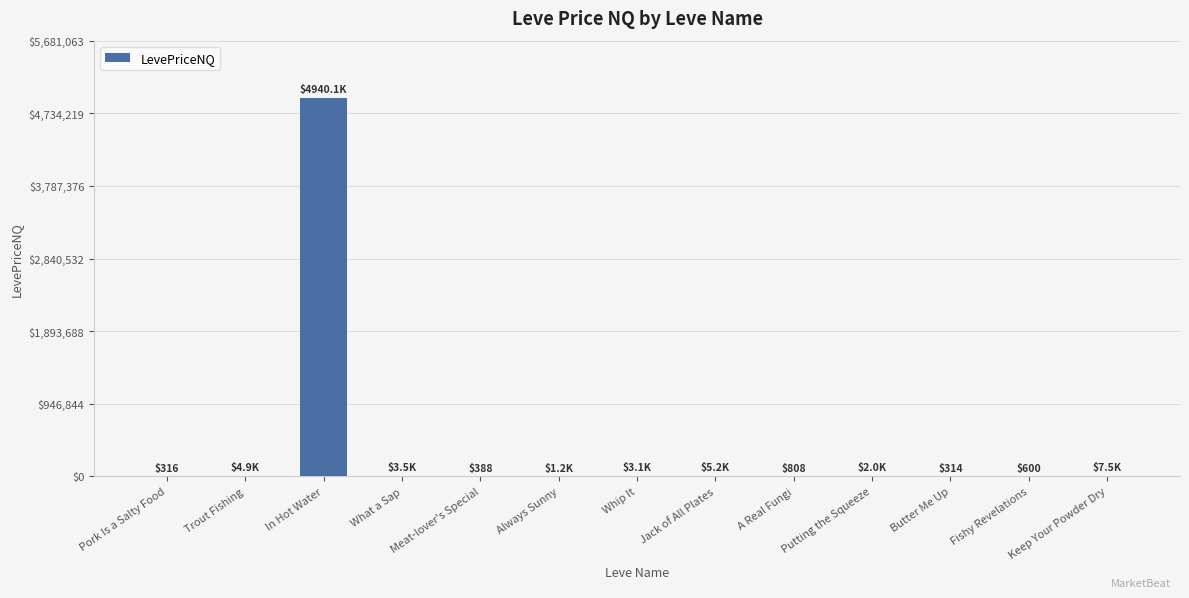

What is the average value?

382300.3